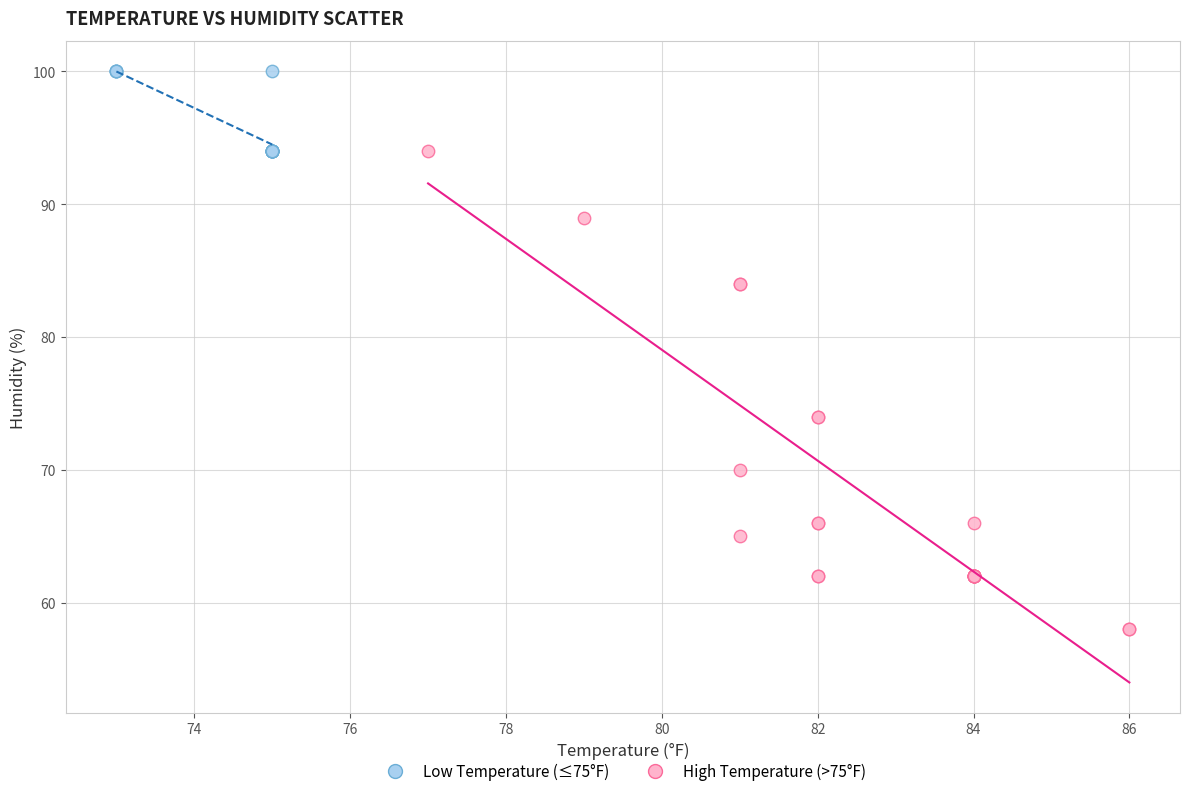

Which series has the widest spread of Y values?

High Temperature (>75°F)